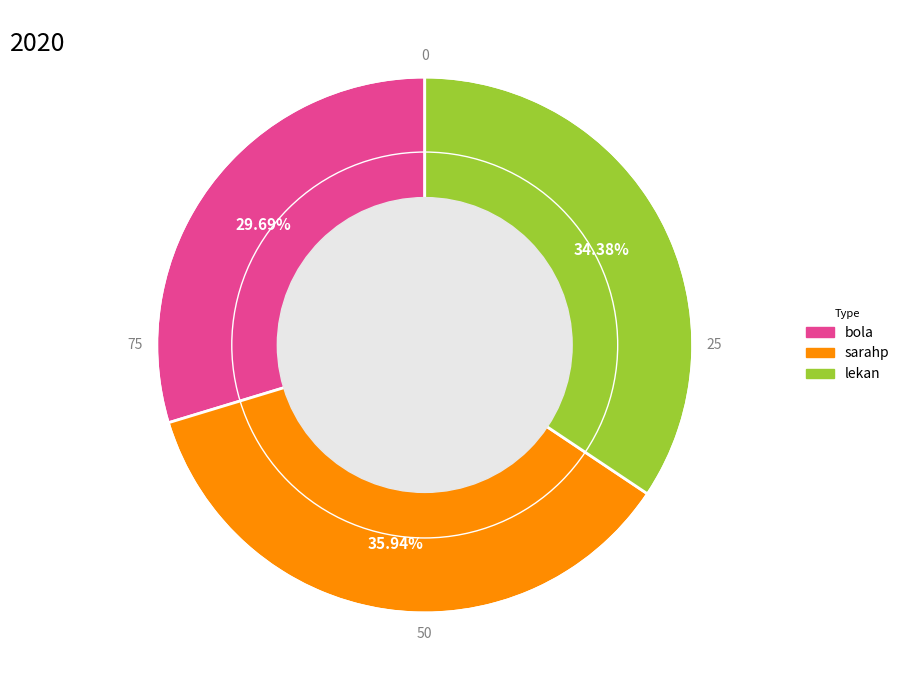

To the nearest percent, what is the combined percentage of bola and sarahp?

66%